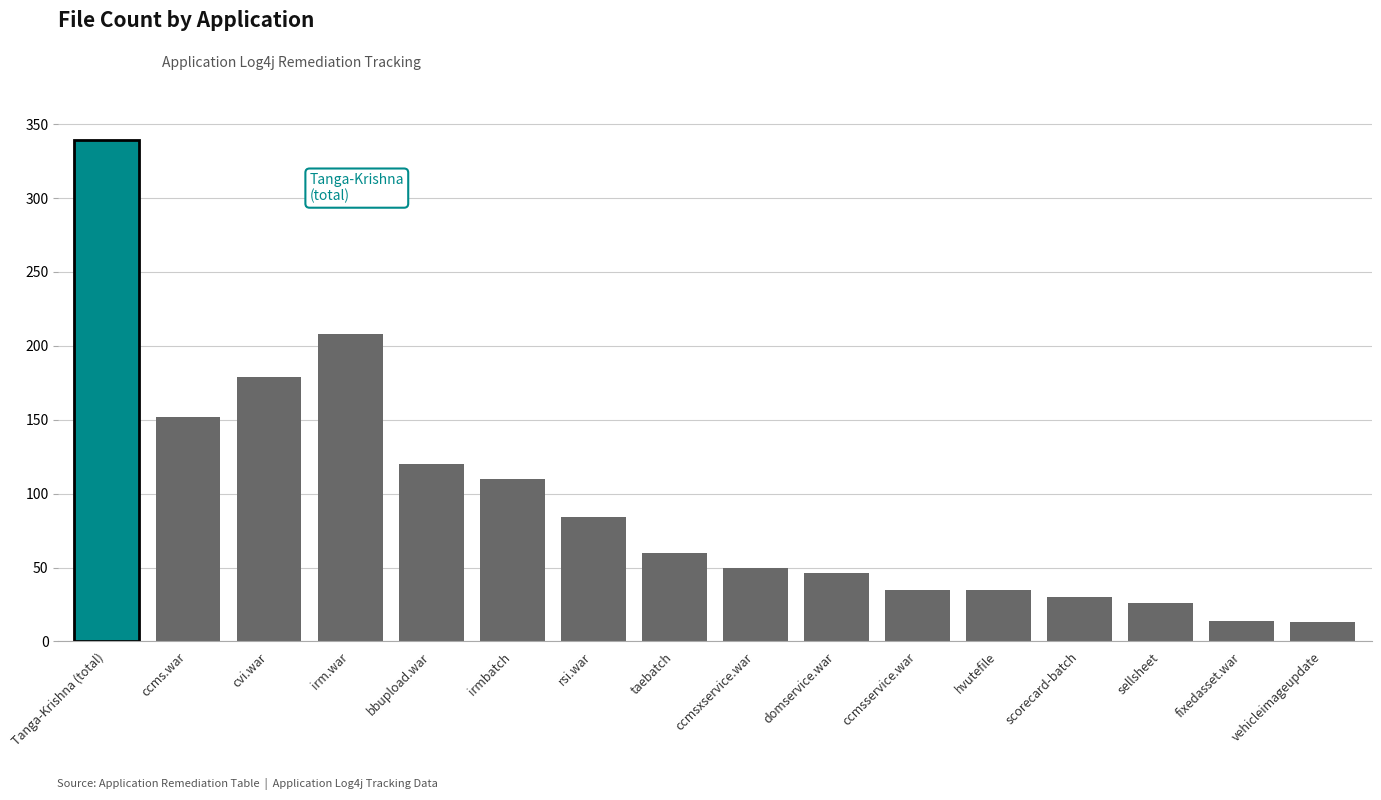

Is it true that the value at scorecard-batch is 30?

True